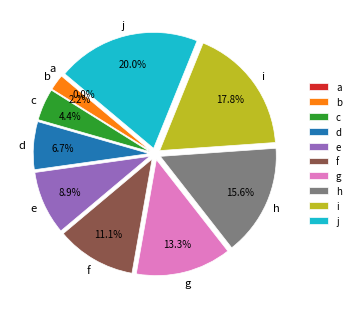

Is there any slice that represents more than half of the pie?

No